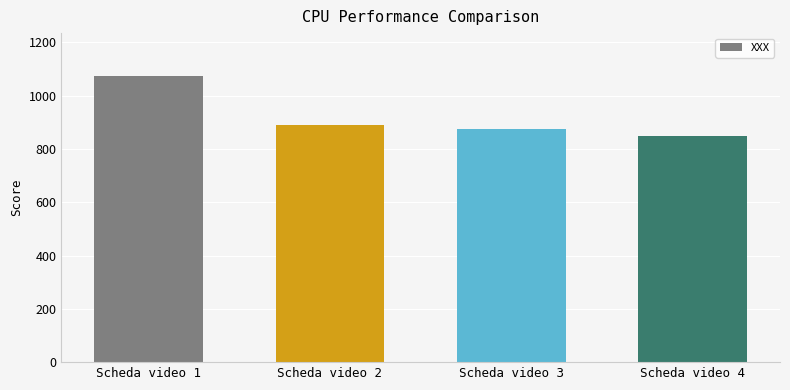

What is the difference between the maximum and second lowest values?

198